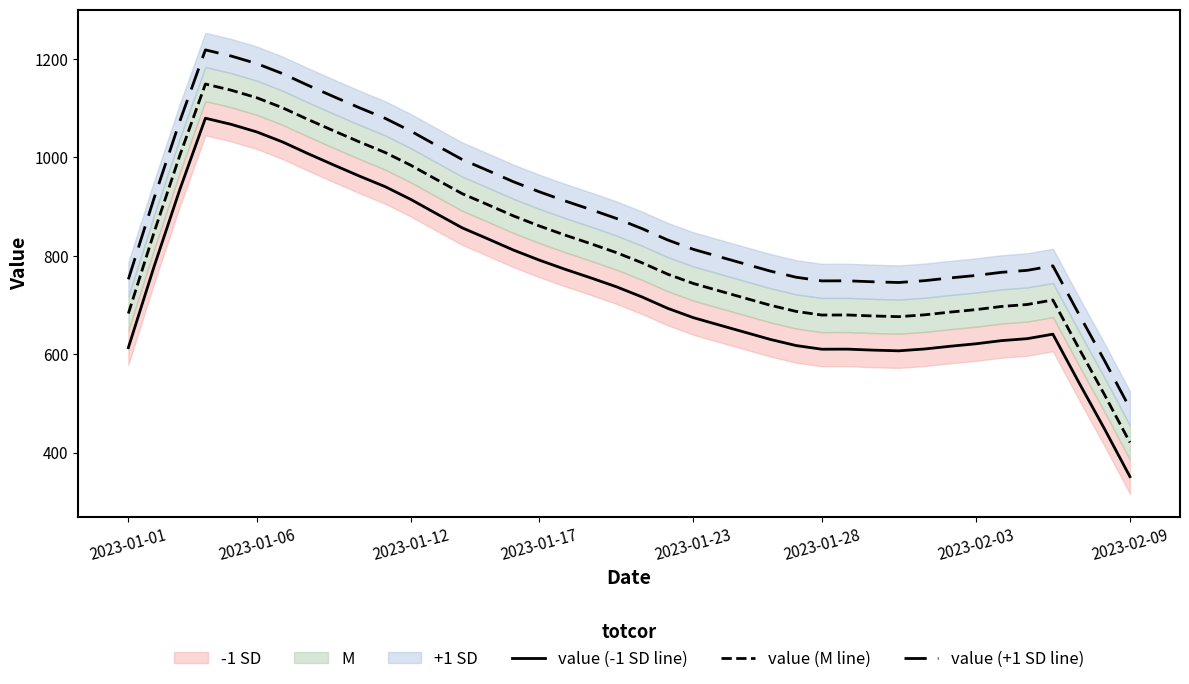

What is the label of the 7th point from the left?

2023-02-03